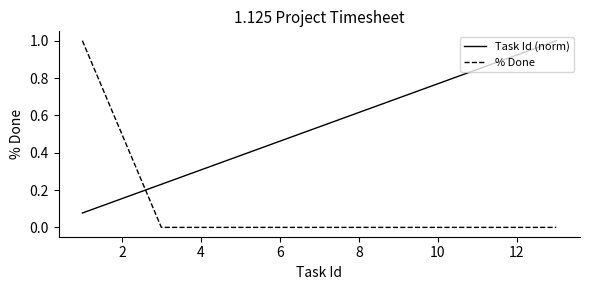

List the series in order of their overall mean, lowest first.

% Done, Task Id (norm)